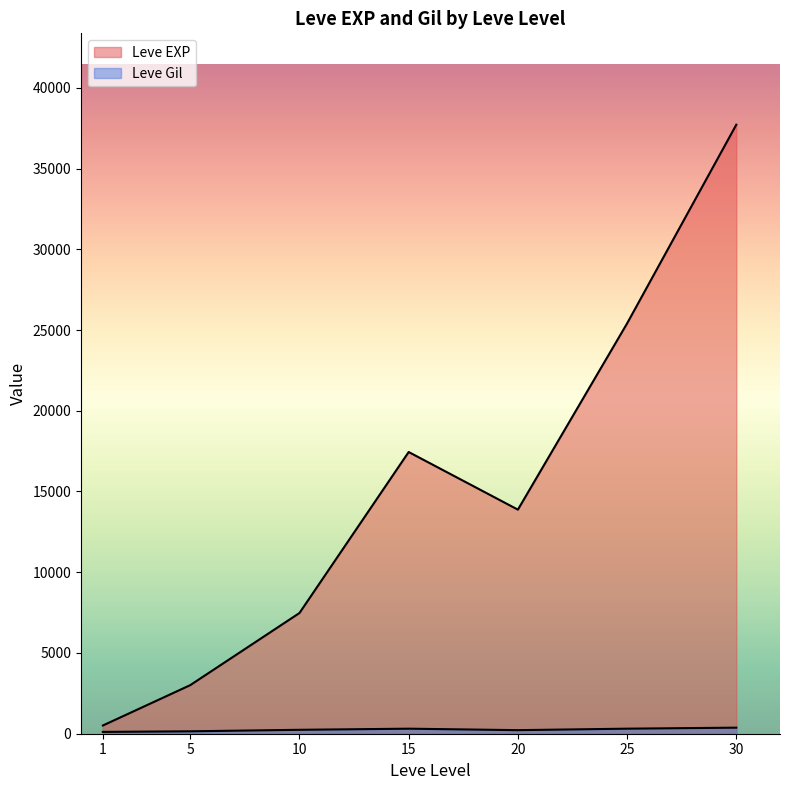

At which category is the sum across all series the highest?

30